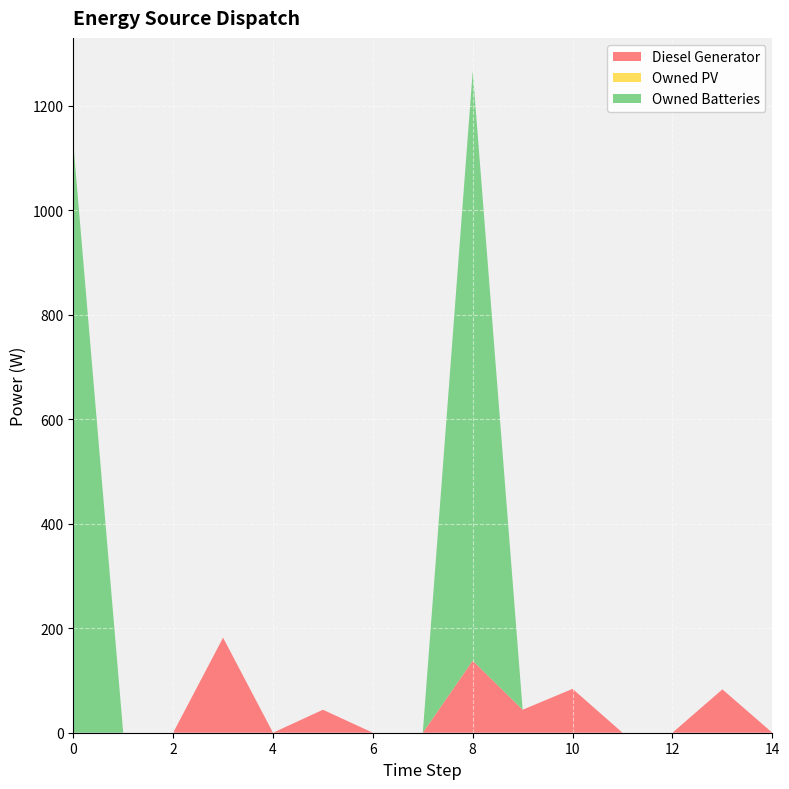

Reading left to right, extract all data points from this chart.

Diesel Generator: 0	0	0	182	0	44	0	0	138	44	84	0	0	83	0
Owned PV: 0	0	0	0	0	0	0	0	0	0	0	0	0	0	0
Owned Batteries: 1129	0	0	0	0	0	0	0	1129	0	0	0	0	0	0